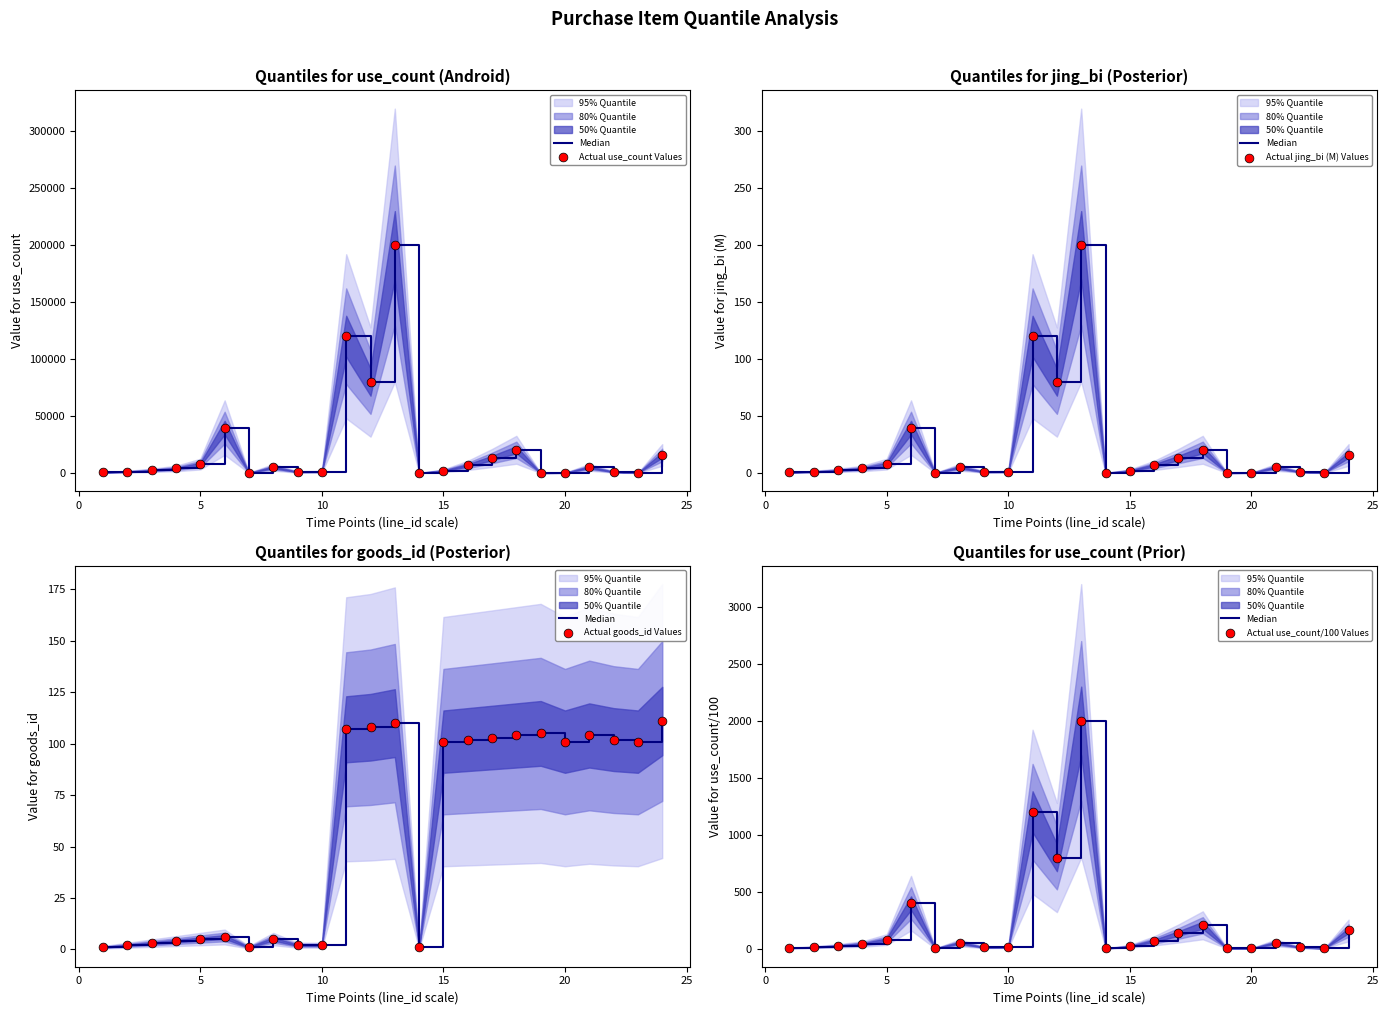

Which series contains the lowest Y value?

Actual jing_bi (M) Values